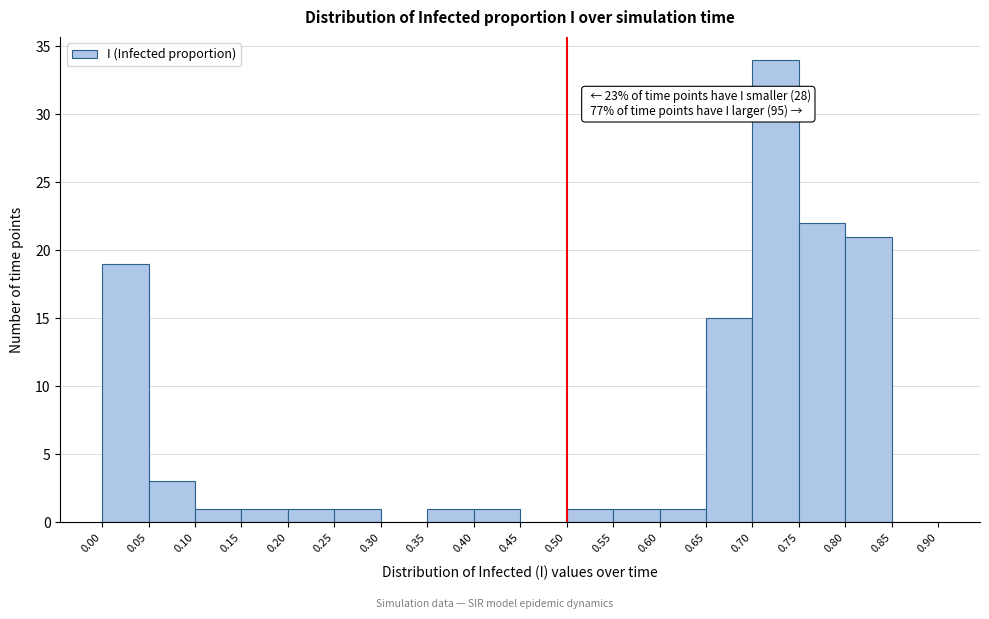

Which range on the x-axis has the tallest bar?

0.70 to 0.75